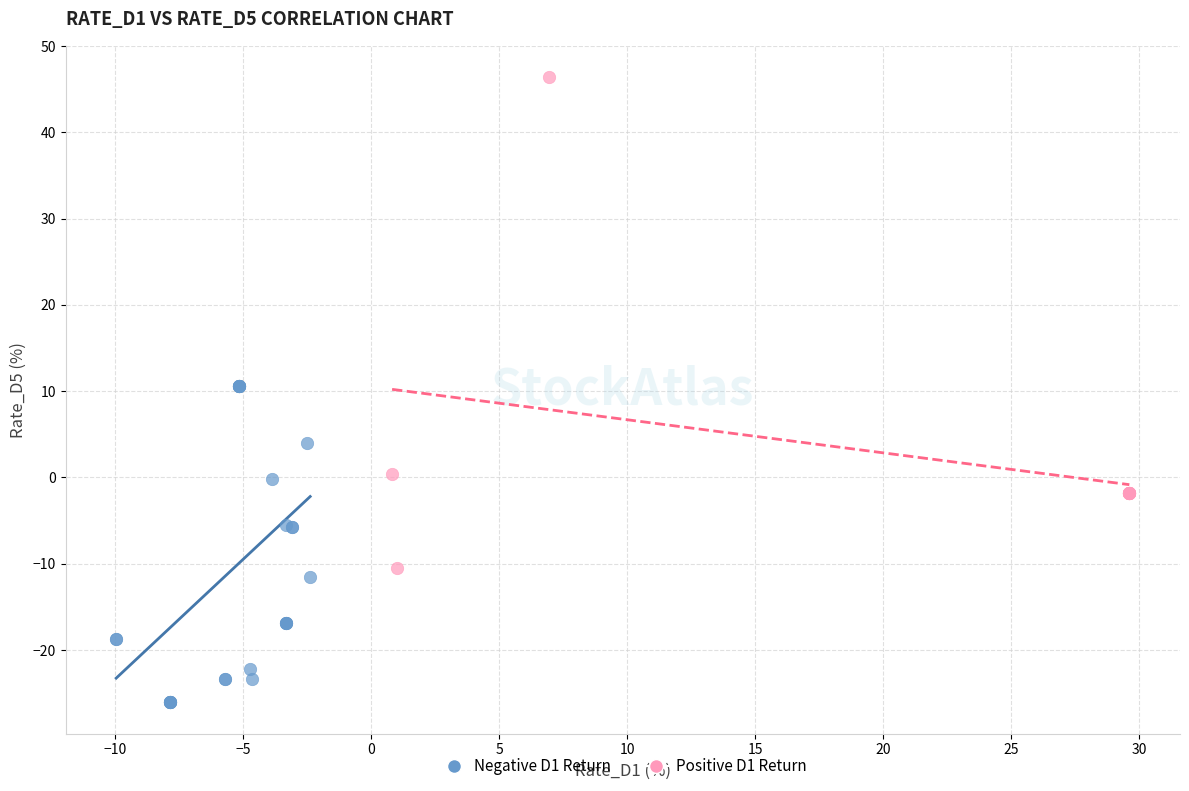

Which series reaches the minimum Y coordinate?

Negative D1 Return